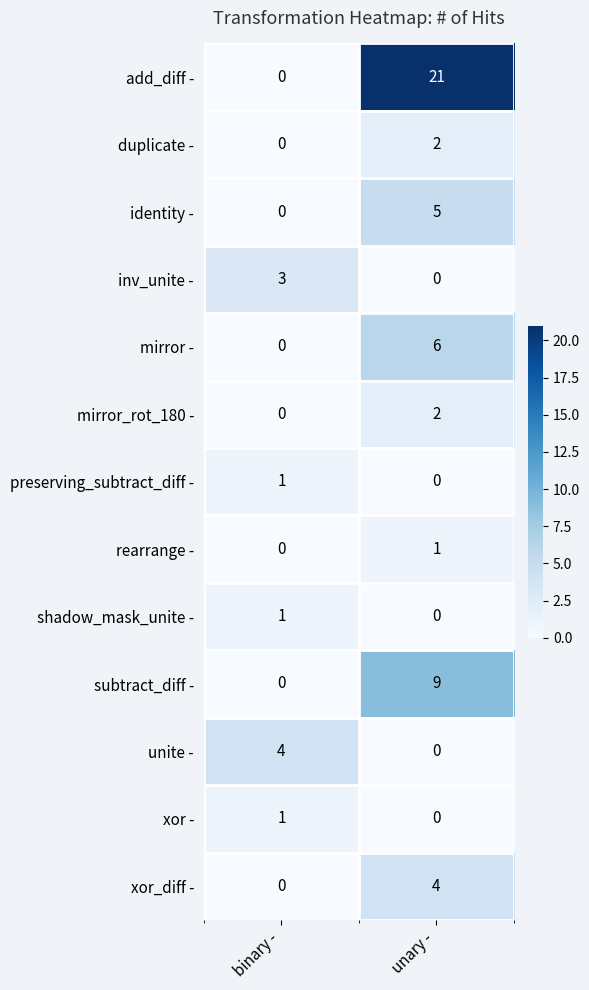

At which category is the sum across all series the highest?

unary -